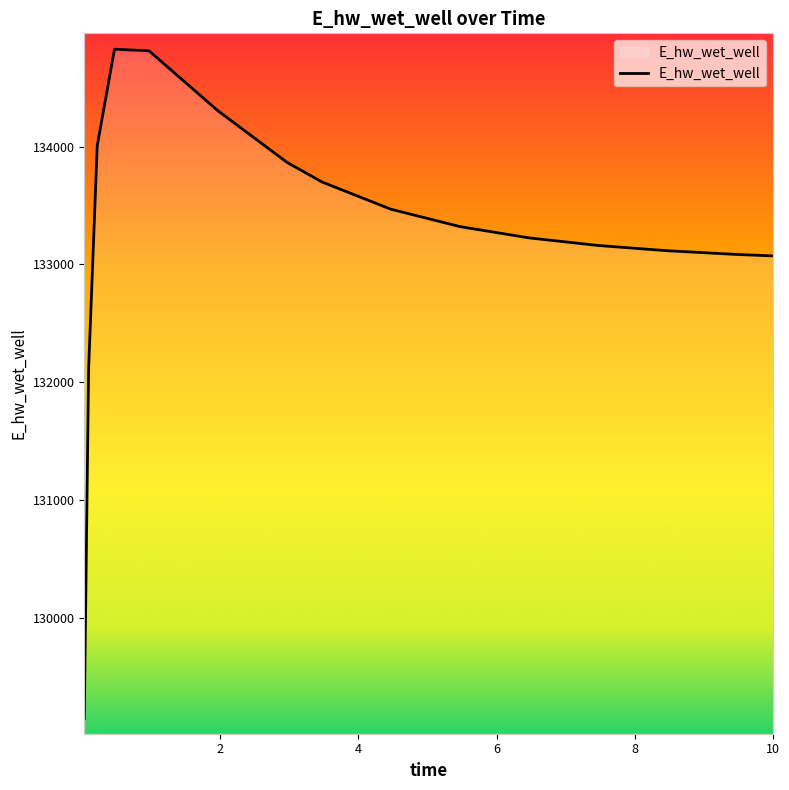

What is the minimum value shown in the chart?

129144.3